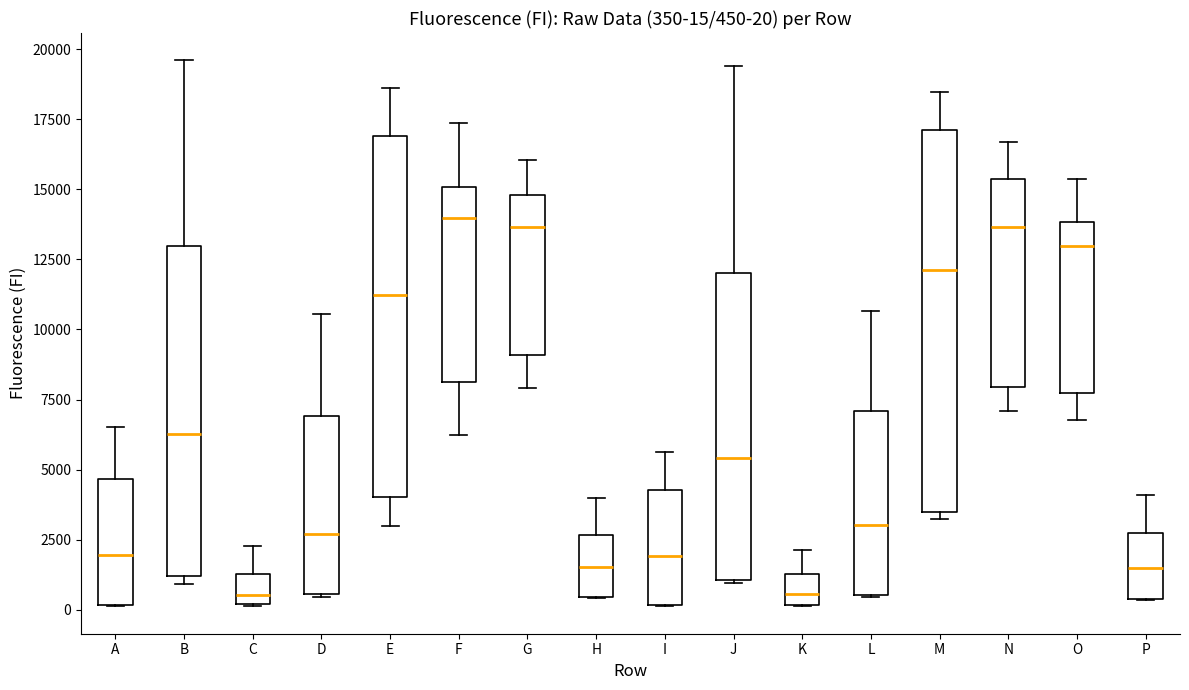

Comparing the boxes themselves (not the whiskers), which one is the tallest?

M